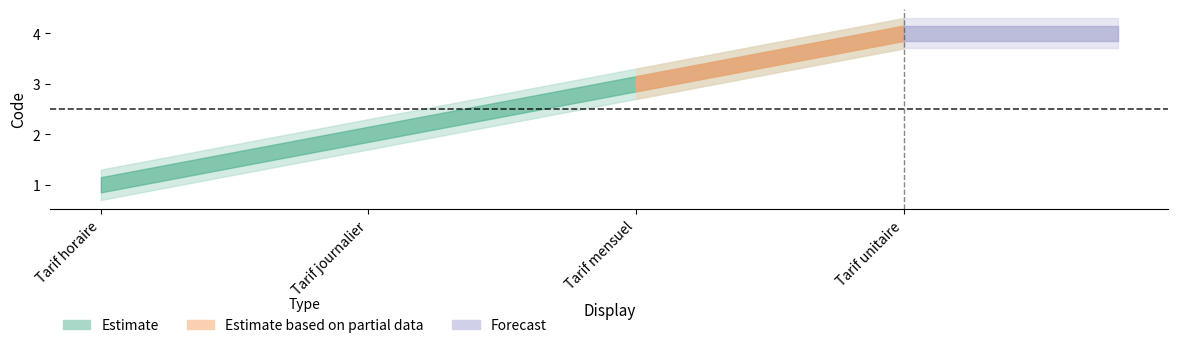

What is the smallest value displayed?

1